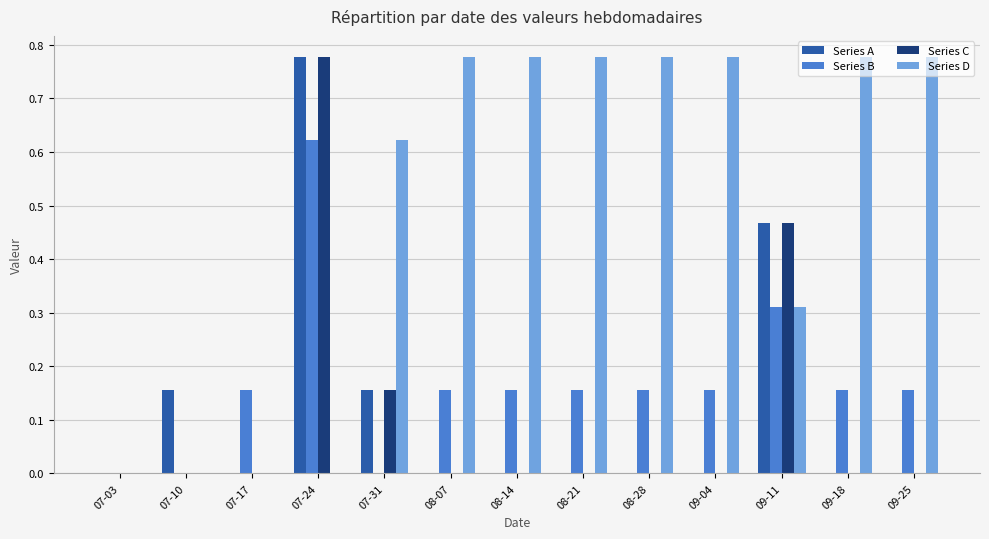

Between 07-10 and 07-24, which series saw the biggest shift?

Series C